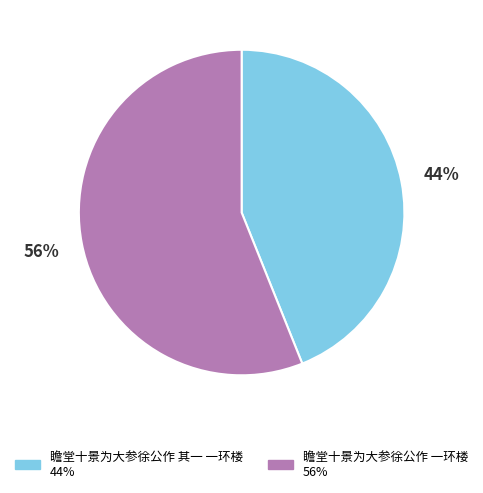

Do 瞻堂十景为大参徐公作 一环楼 and 瞻堂十景为大参徐公作 其一 一环楼 together represent more than half of the pie?

Yes